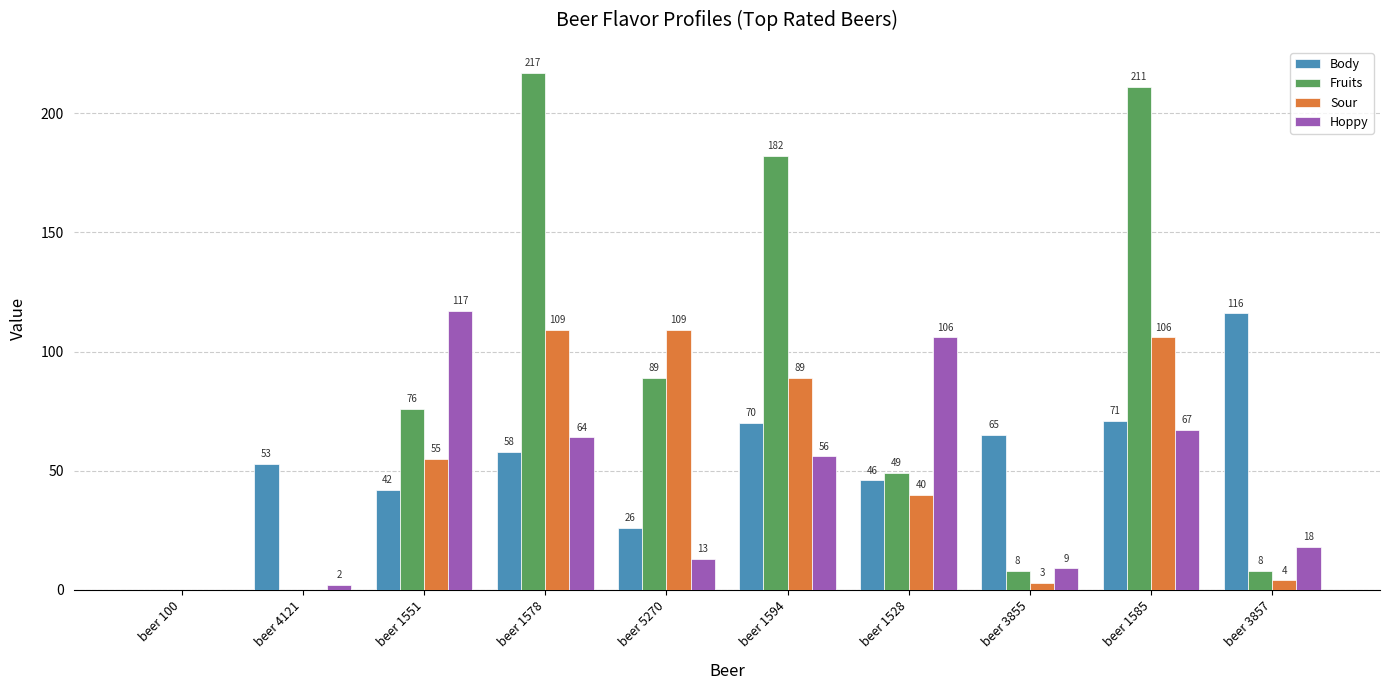

Reading left to right, transcribe all the data shown in this chart.

Body: 0	53	42	58	26	70	46	65	71	116
Fruits: 0	0	76	217	89	182	49	8	211	8
Sour: 0	0	55	109	109	89	40	3	106	4
Hoppy: 0	2	117	64	13	56	106	9	67	18